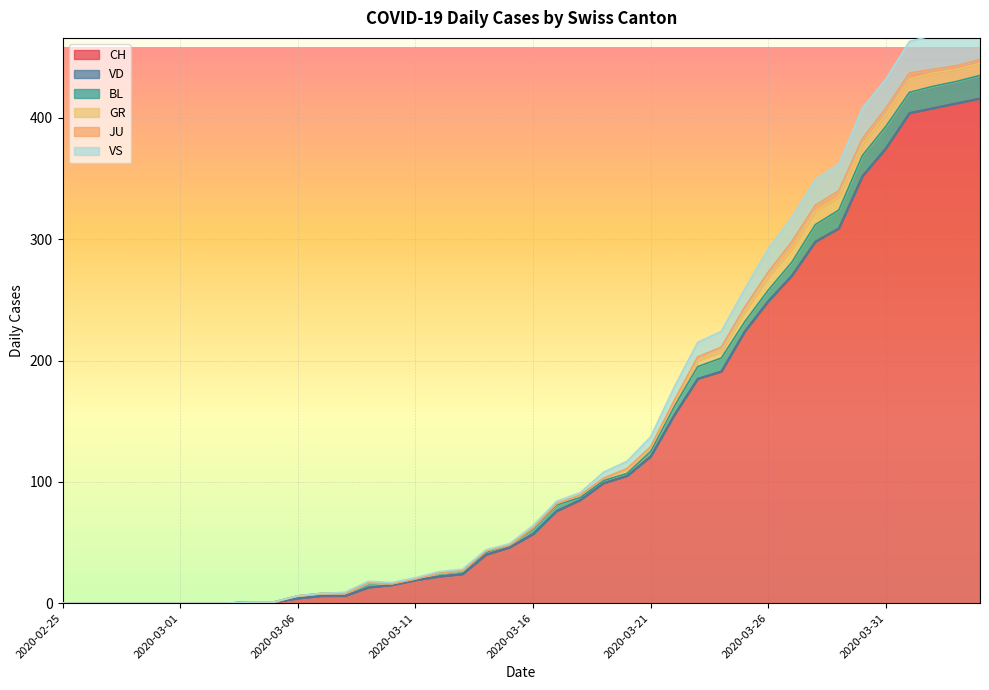

How many distinct data groups are displayed?

6